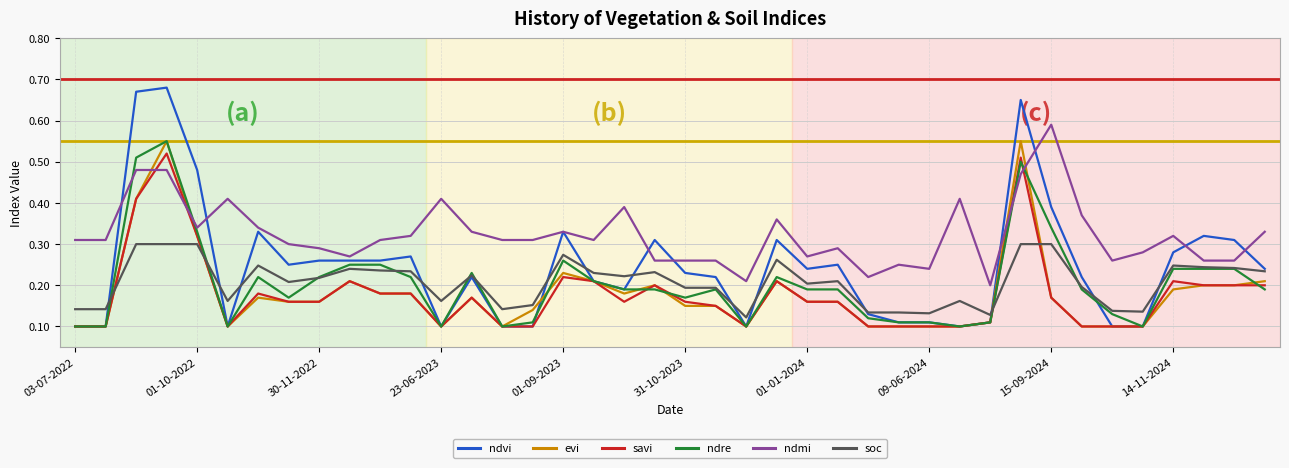

Which series has the largest total across all categories?

ndmi